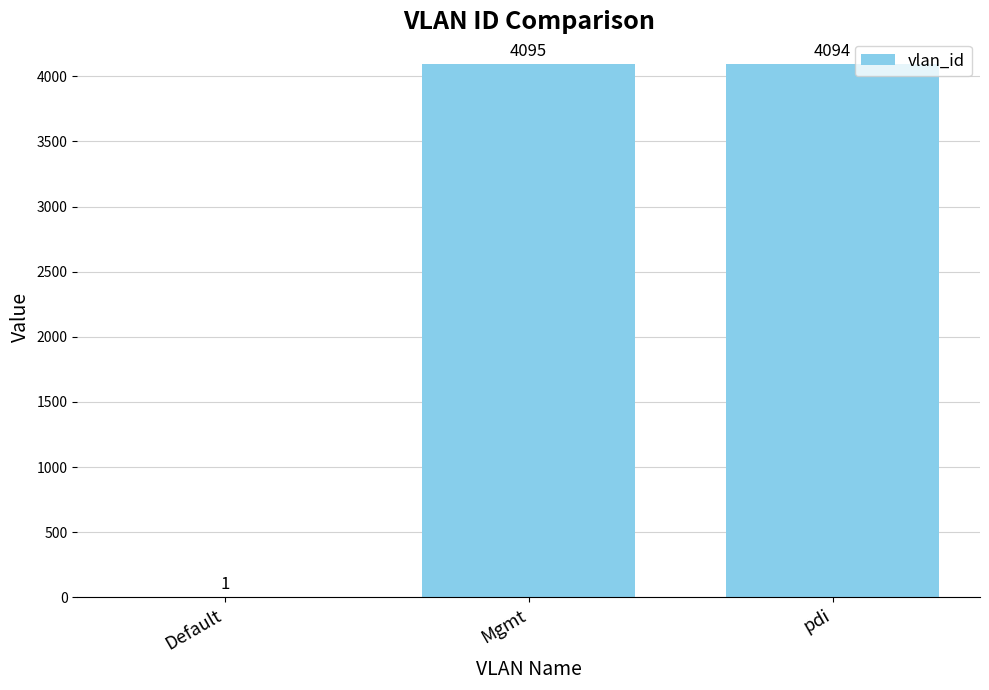

What is the sum of the values at Mgmt and pdi?

8189